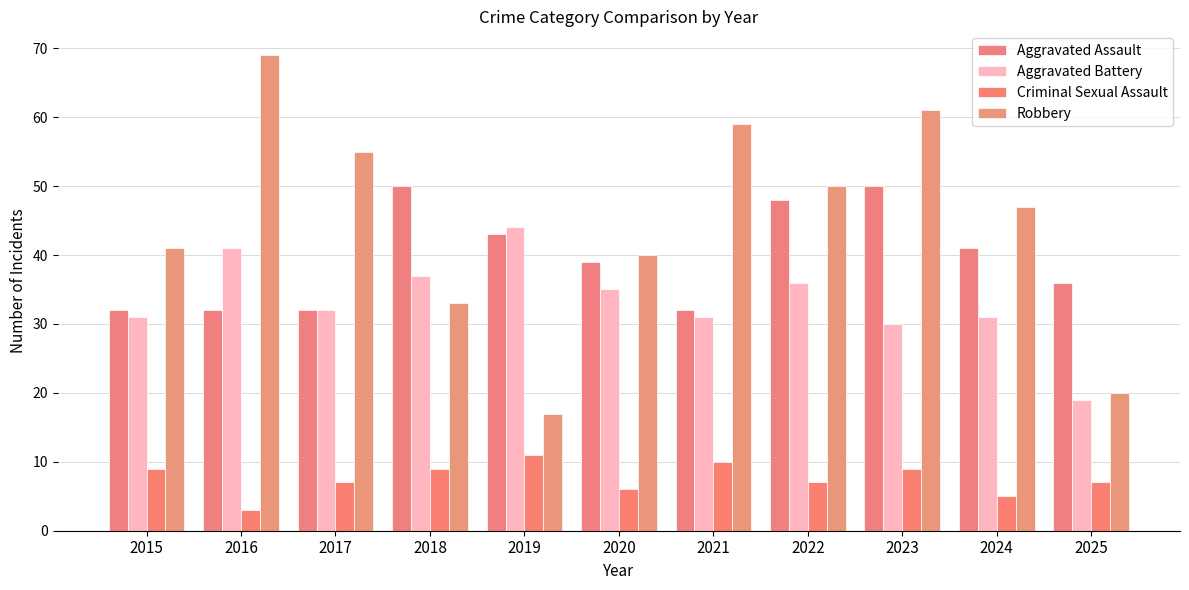

What are all the series names shown in the legend?

Aggravated Assault, Aggravated Battery, Criminal Sexual Assault, Robbery